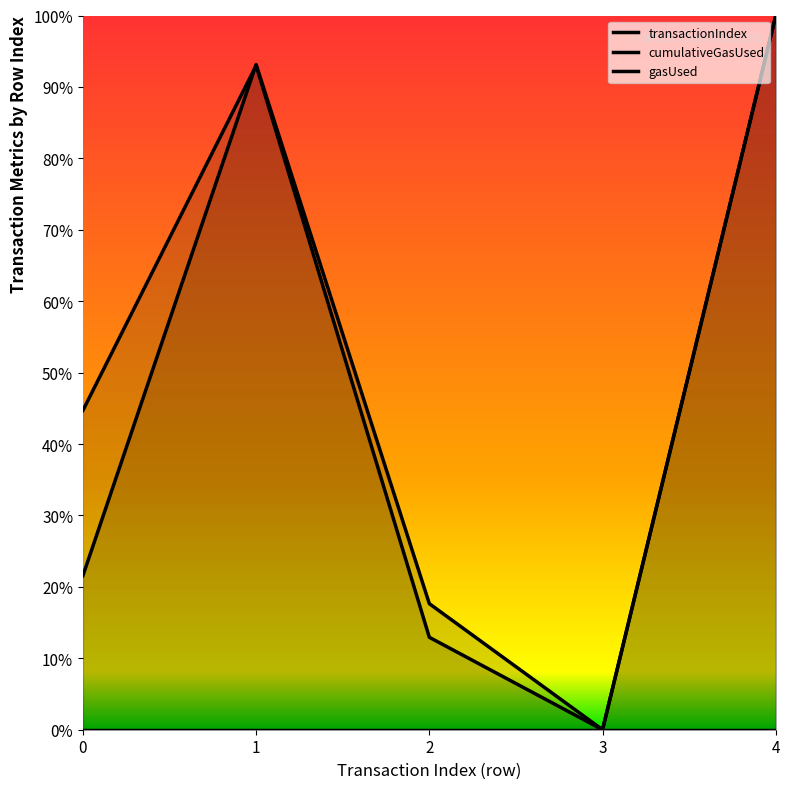

Between 3 and 2, which is larger?

2